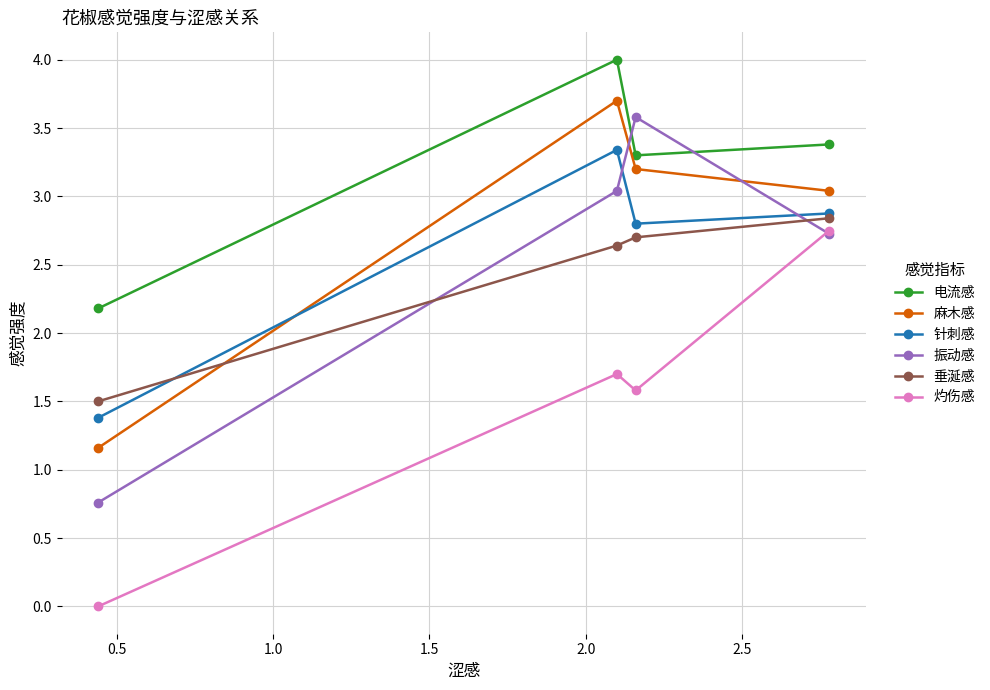

True or false: 灼伤感 and 麻木感 cross at least once.

False